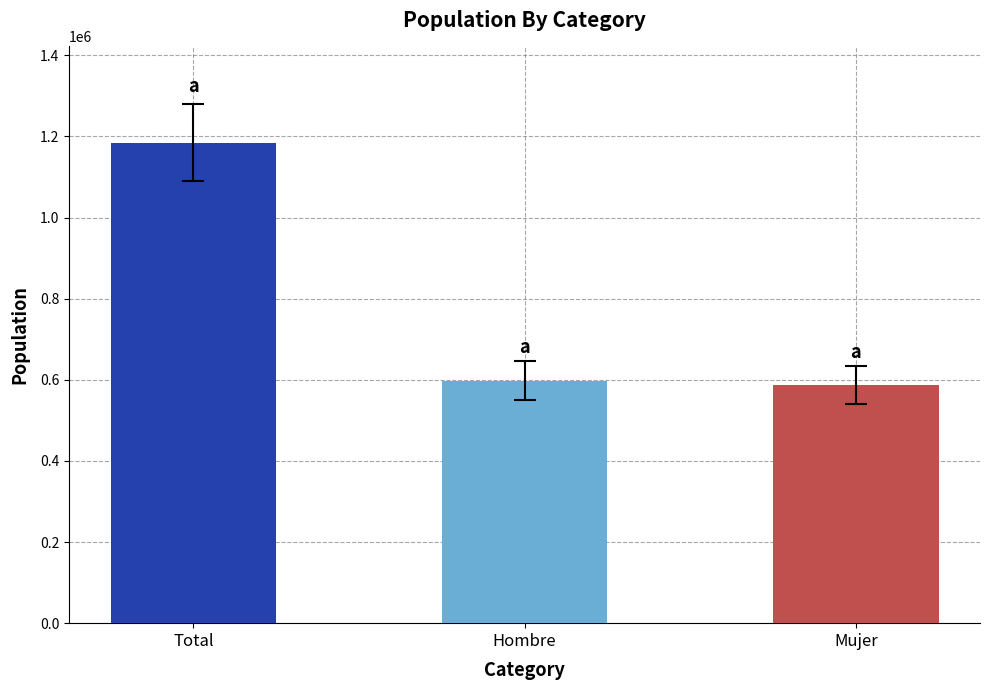

True or false: the data shows 969944 at Mujer.

False